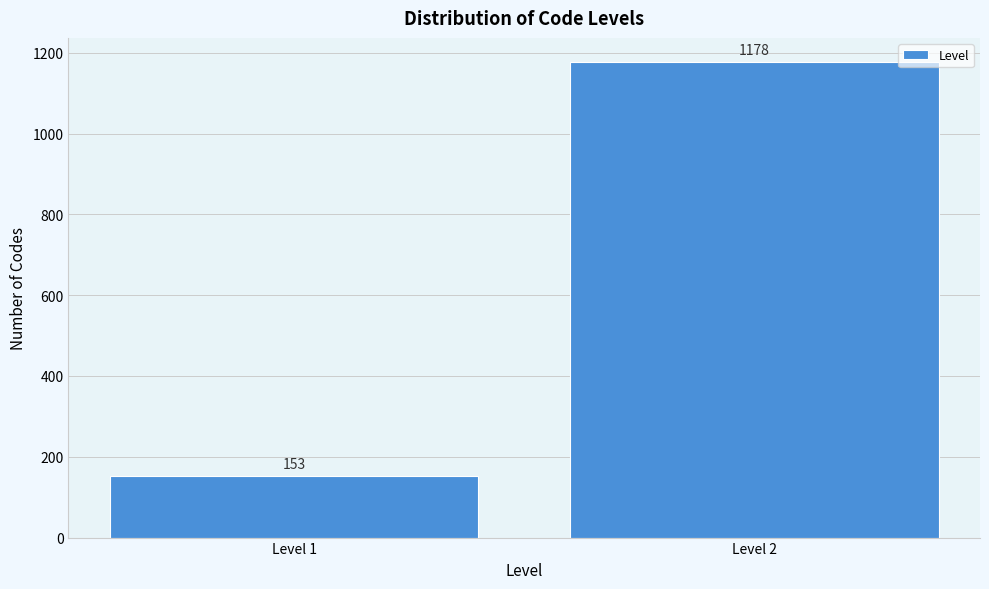

Reading left to right, transcribe all the data shown in this chart.

153	1178